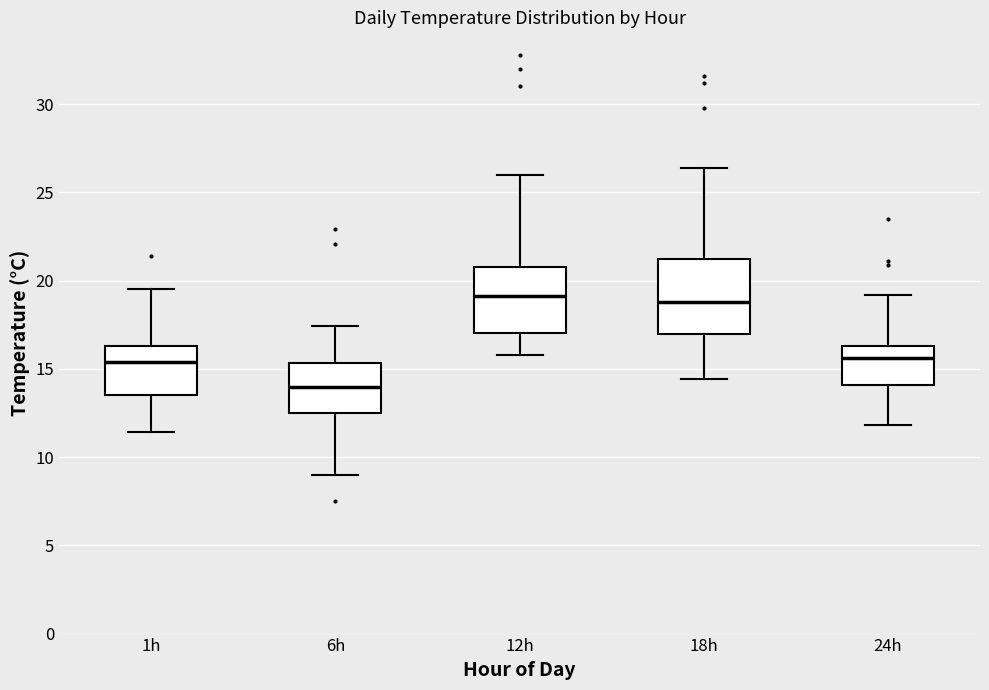

Reading left to right, transcribe this box plot: for each box, give where its median line is, the range the box spans, and where its two whiskers end, as read against the y-axis. The values are not printed on the chart, so give them approximately, as read against the axis.

1h: median 15.5, box 13.5 to 16.5, whiskers 11.5 to 19.5
6h: median 14.0, box 12.5 to 15.5, whiskers 9.0 to 17.5
12h: median 19.0, box 17.0 to 21.0, whiskers 16.0 to 26.0
18h: median 19.0, box 17.0 to 21.0, whiskers 14.5 to 26.5
24h: median 15.5, box 14.0 to 16.5, whiskers 12.0 to 19.0